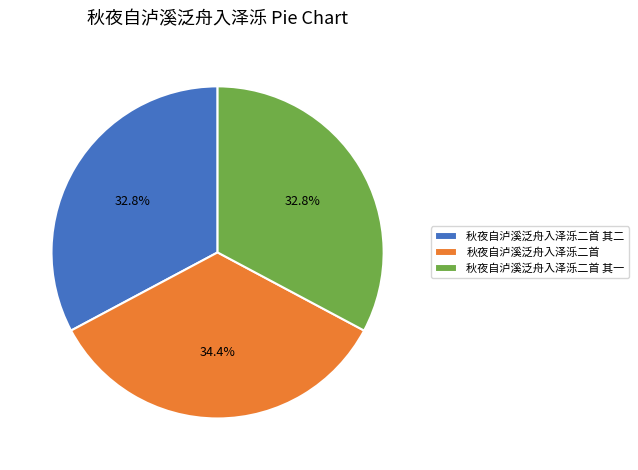

Count the number of slices in the pie.

3